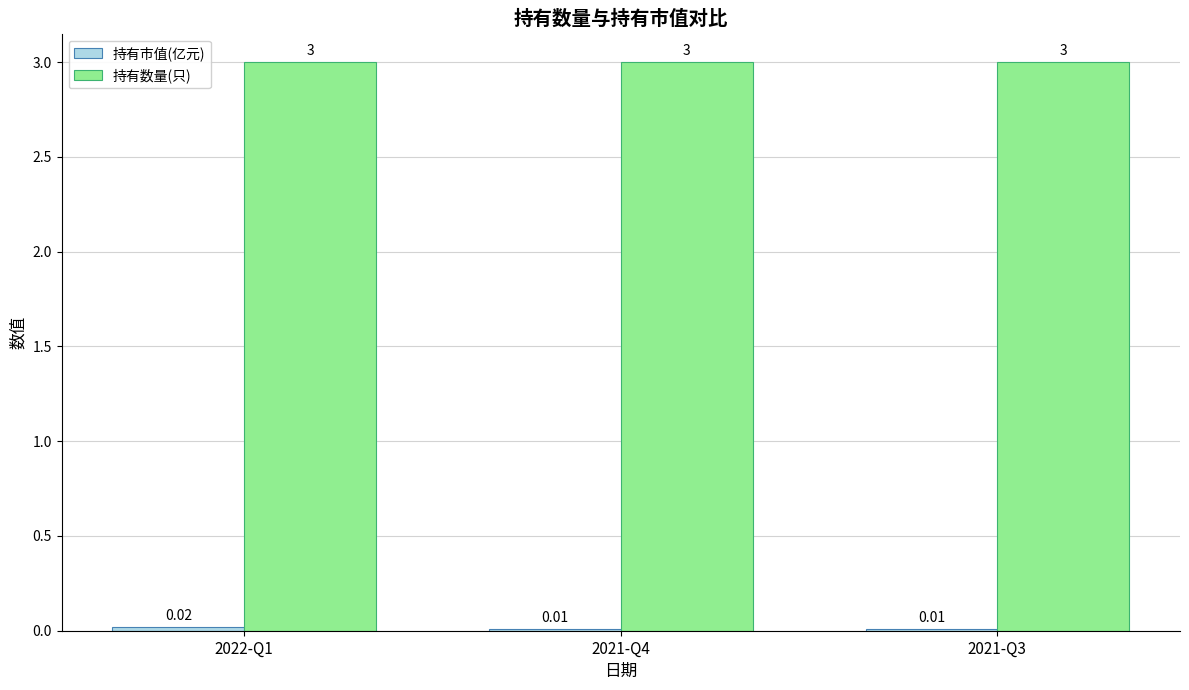

What is the total value across all series at 2022-Q1?

3.0